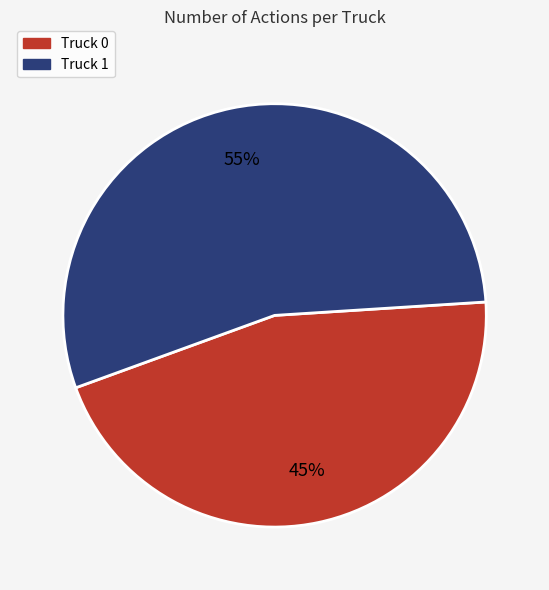

To the nearest percent, what is the combined percentage of Truck 0 and Truck 1?

100%